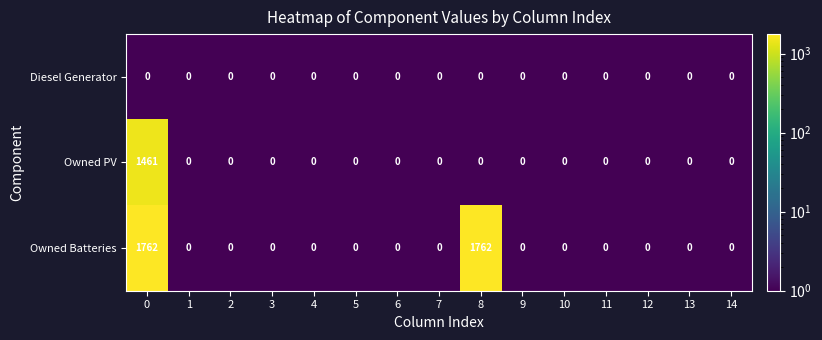

What is the total value across all series at 0?

3223